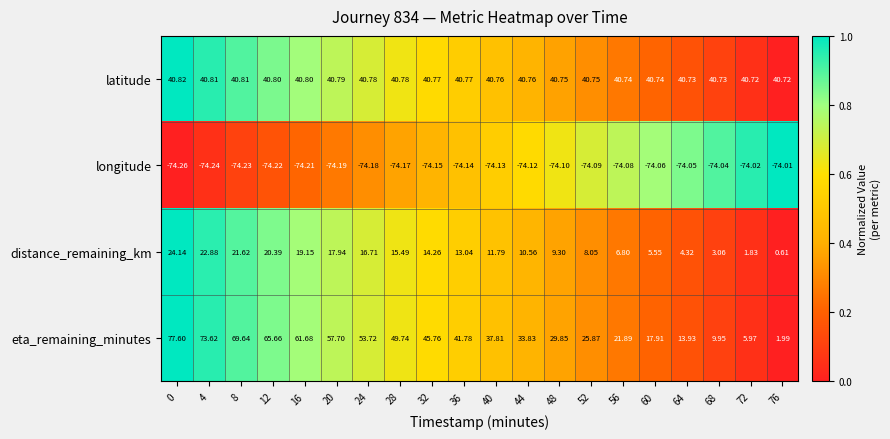

How many categories are shown in the chart?

20